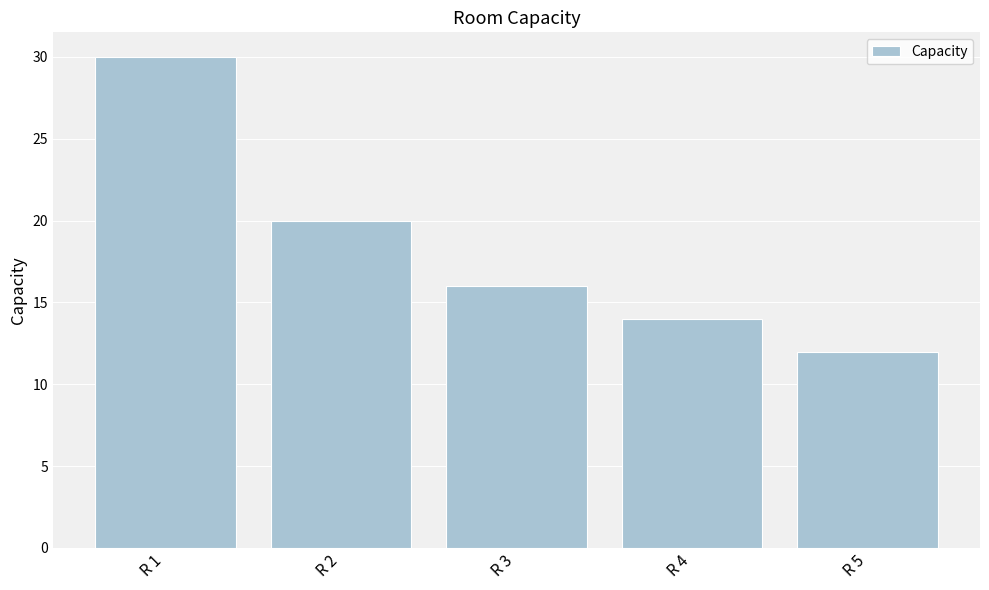

The value at R 4 is 10. True or false?

False